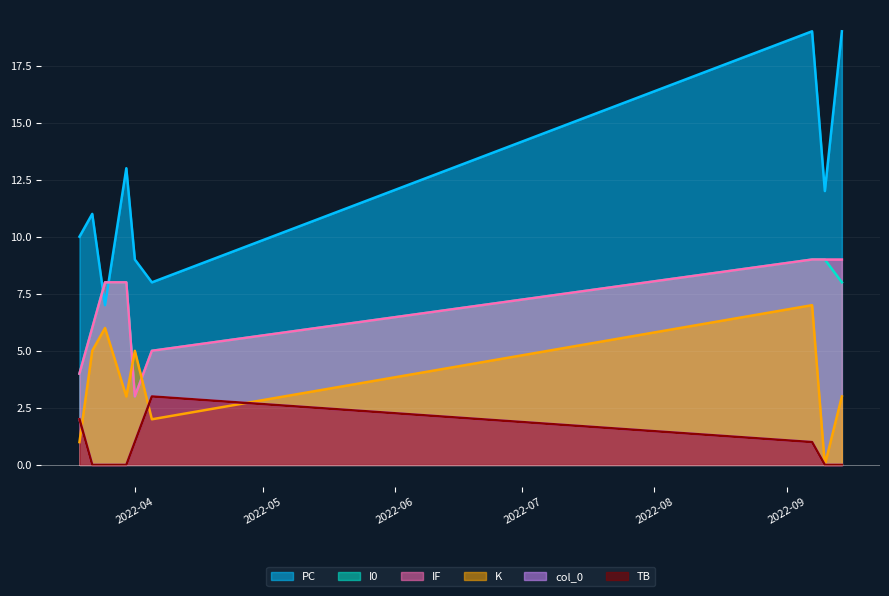

Which series ends up on top after the final intersection of col_0 and K?

K